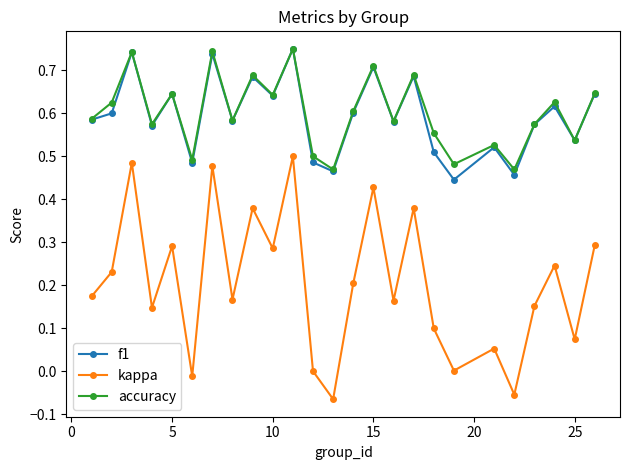

True or false: kappa and accuracy cross at least once.

False